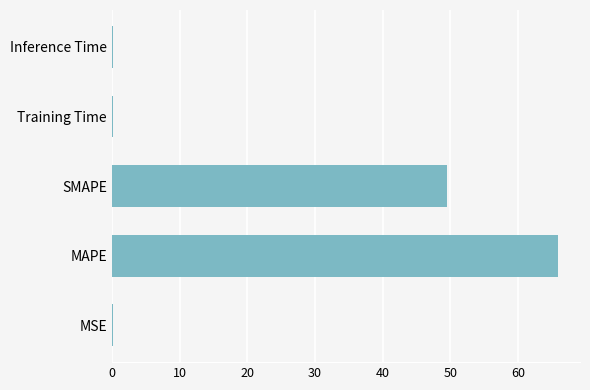

What is the maximum value shown in the chart?

65.9